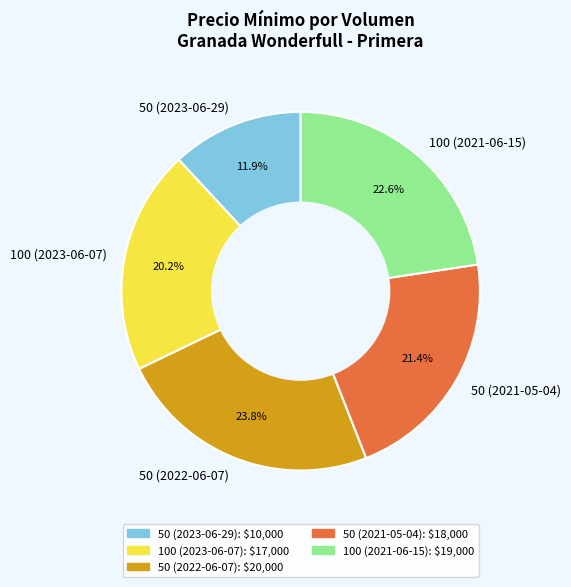

To the nearest percent, what percentage of the pie is 50 (2021-05-04)?

21%